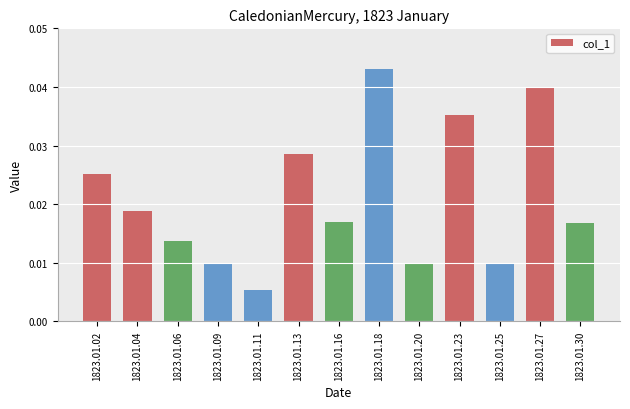

Where is the data nearest to the value 0?

1823.01.11